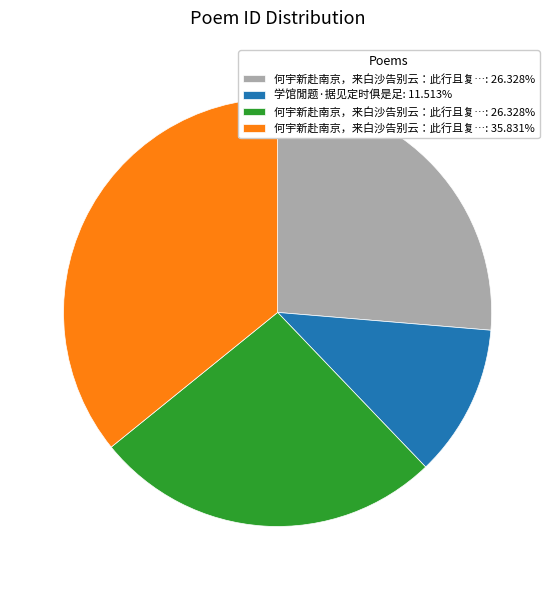

Does any single category account for the majority?

No